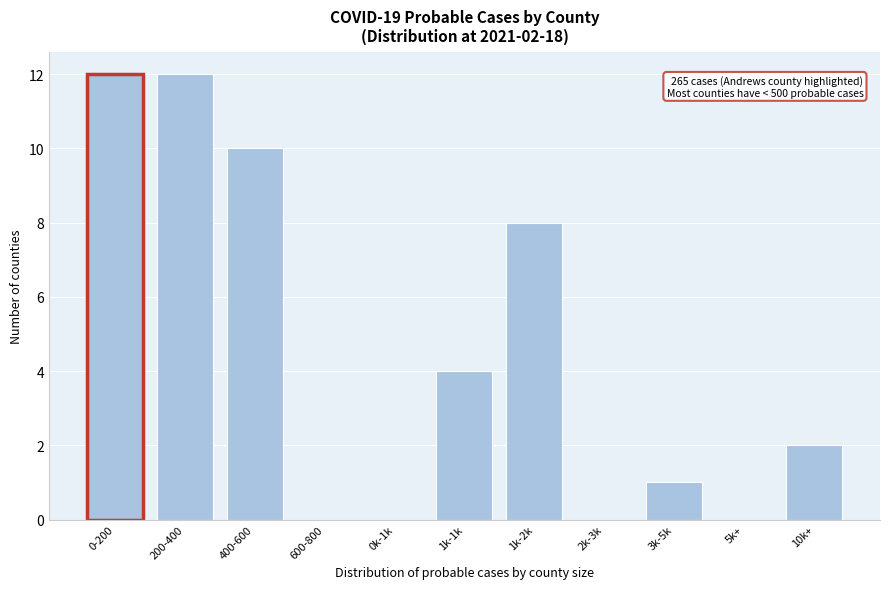

Reading right to left, list all the values displayed in this chart.

10k+=2	5k+=0	3k-5k=1	2k-3k=0	1k-2k=8	1k-1k=4	0k-1k=0	600-800=0	400-600=10	200-400=12	0-200=12